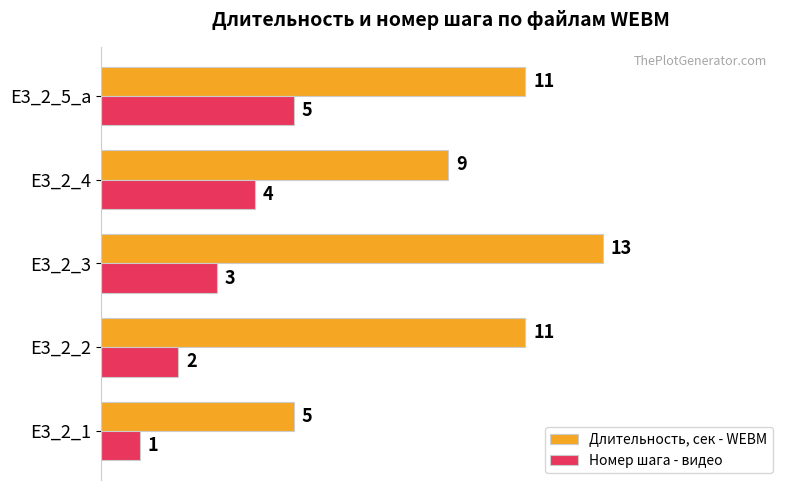

Is the value of Номер шага - видео at E3_2_3 greater than the value of Длительность, сек - WEBM at E3_2_1?

No